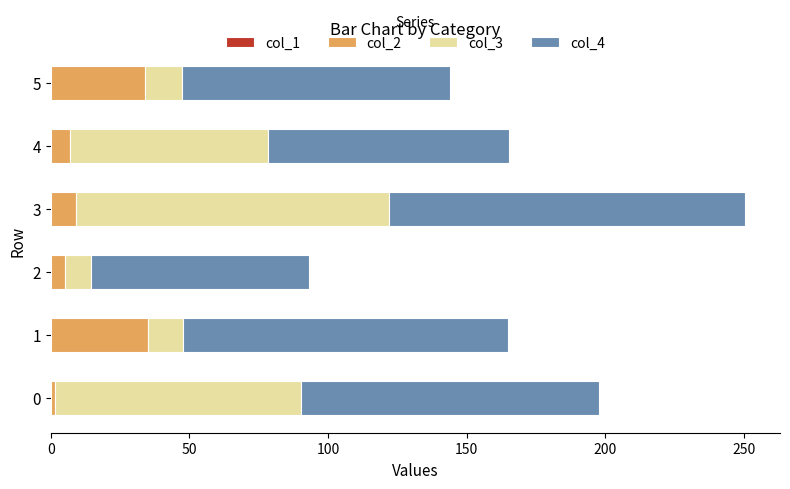

At which category is the sum across all series the highest?

3